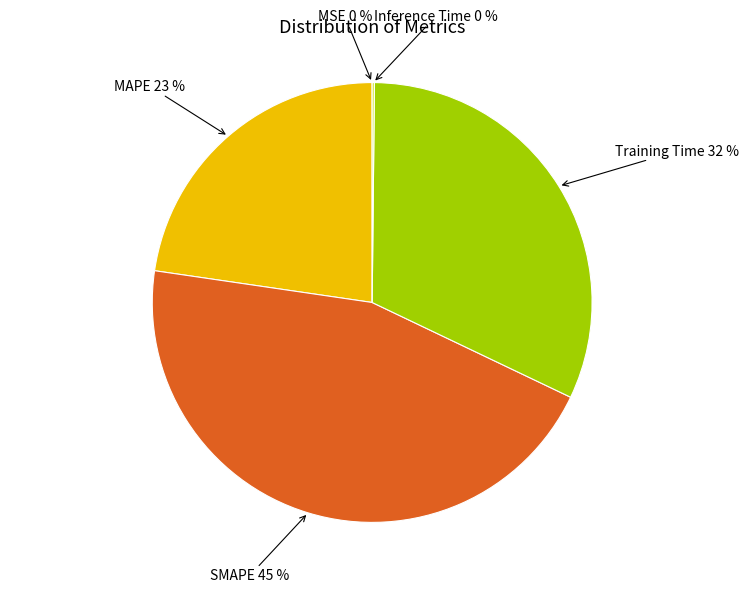

True or false: SMAPE accounts for 45% of the total.

True